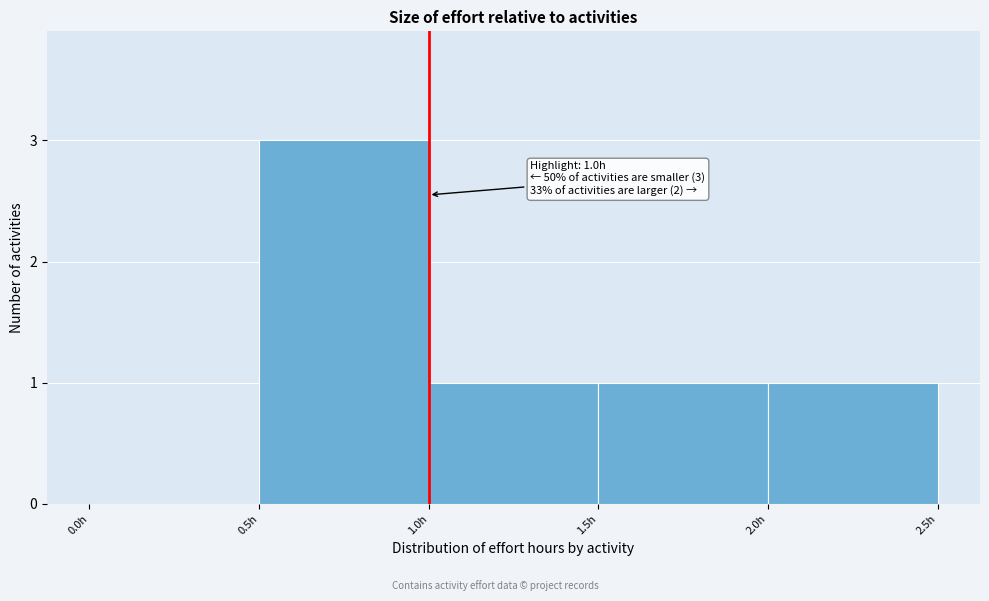

Over which range of the x-axis is the bar tallest?

0.5 to 1.0